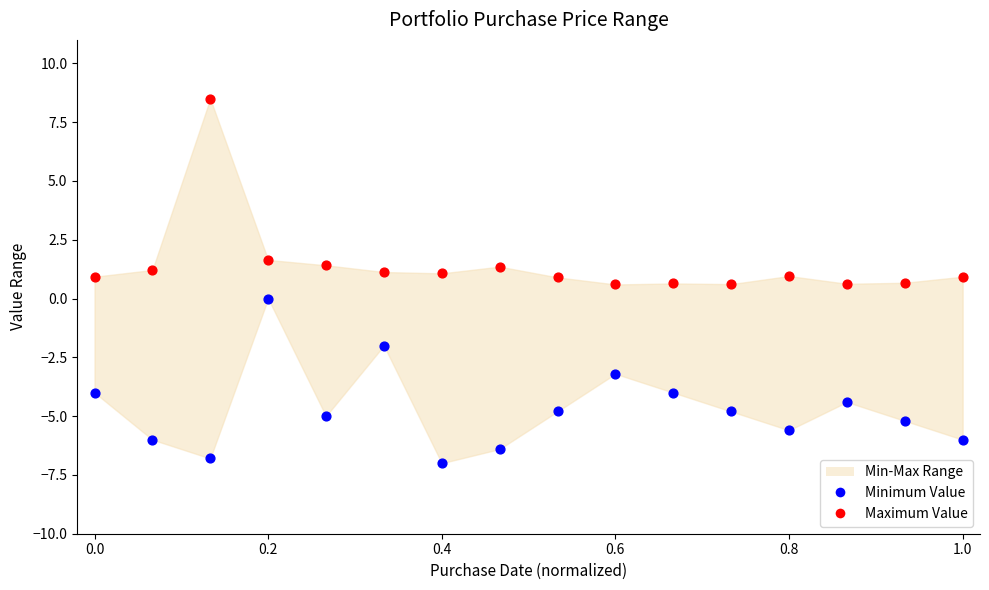

Which series has the widest spread of Y values?

Maximum Value